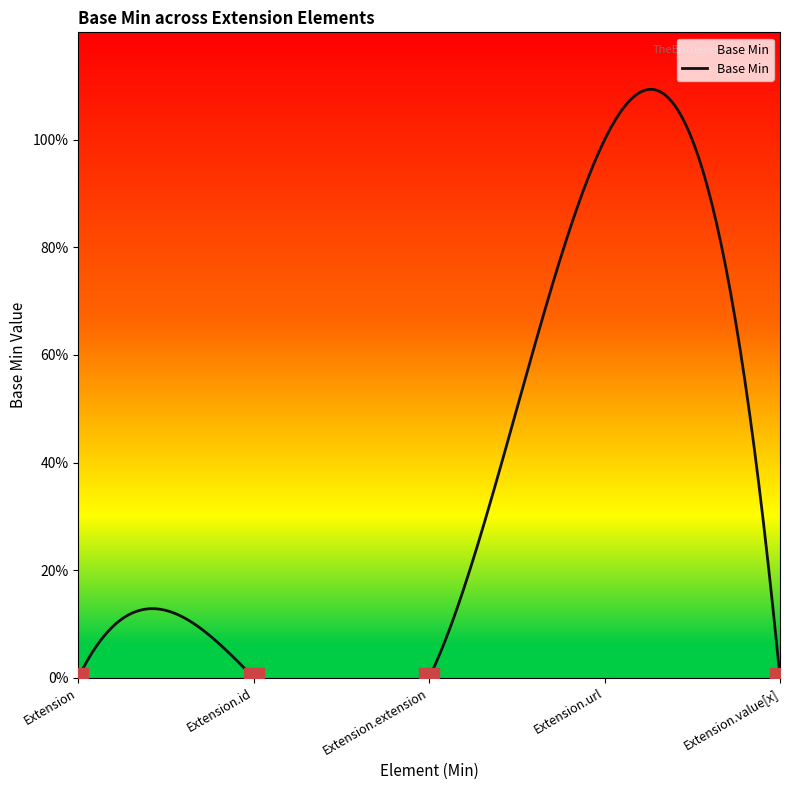

How many positive values are there?

1